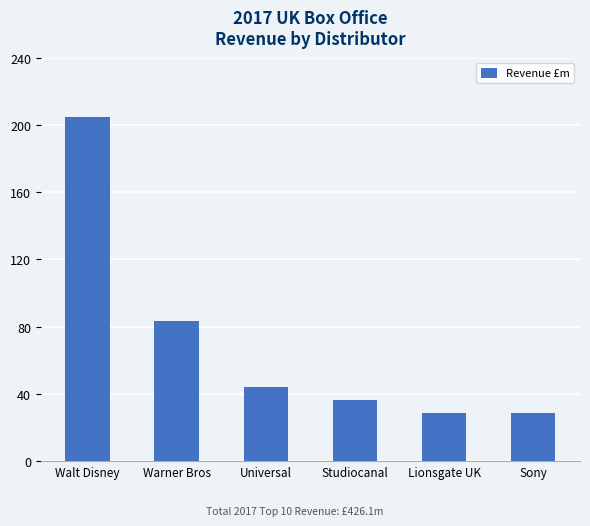

Which has a higher value, Warner Bros or Studiocanal?

Warner Bros